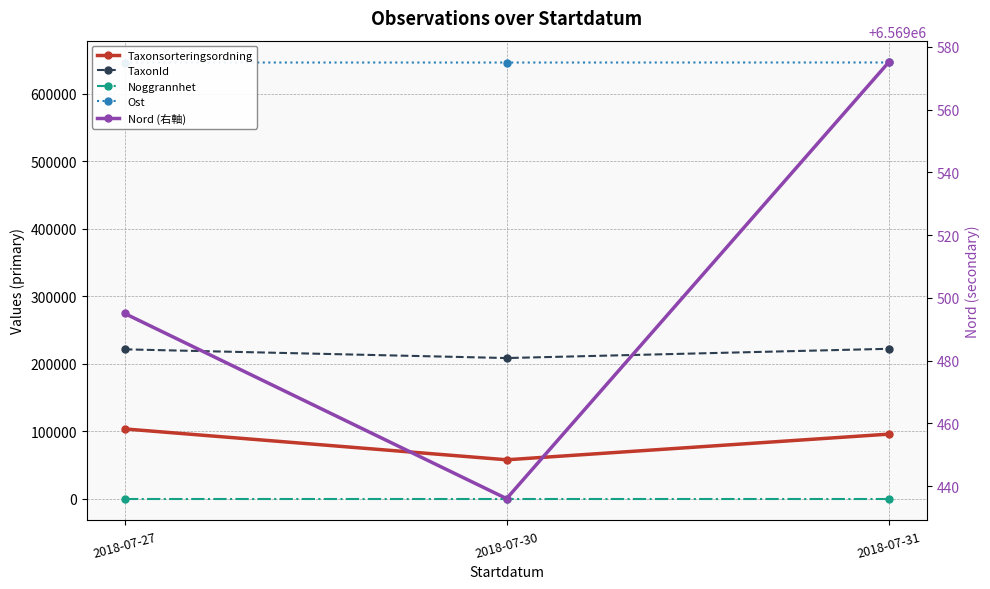

What are all the series names shown in the legend?

Taxonsorteringsordning, TaxonId, Noggrannhet, Ost, Nord (右軸)